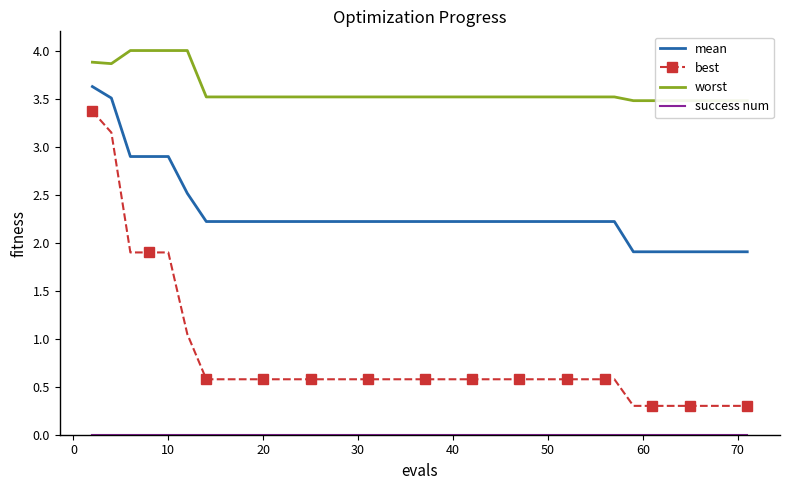

True or false: best and mean cross at least once.

False